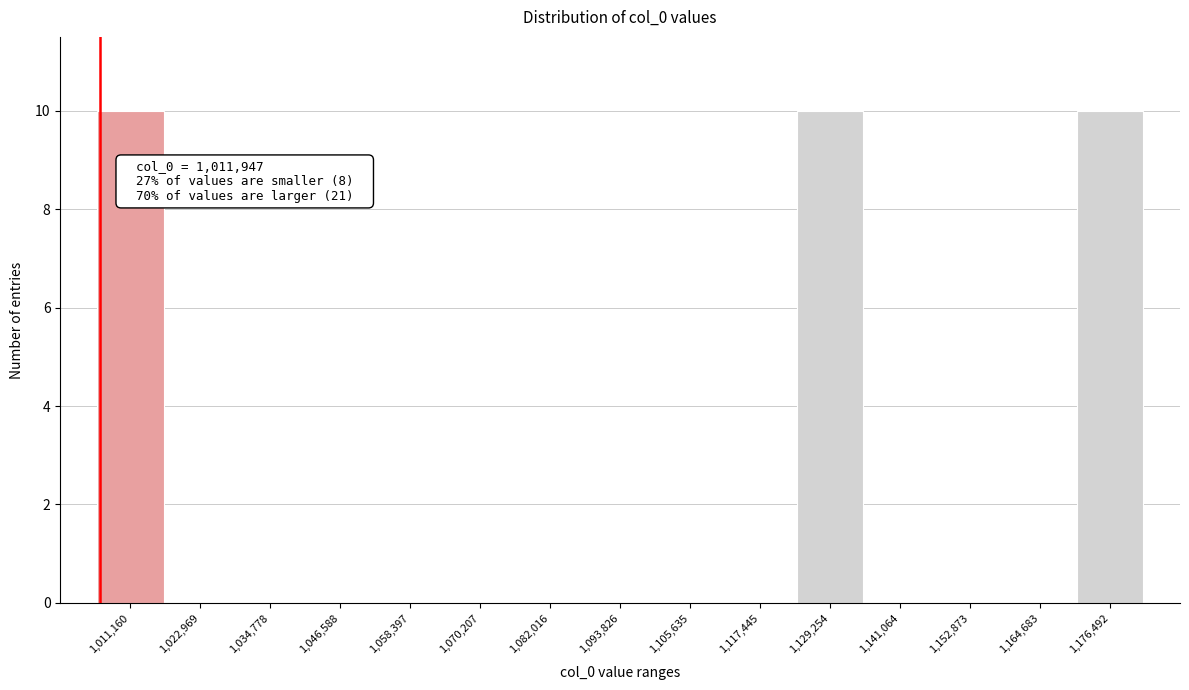

Reading left to right, transcribe all the data shown in this chart.

1,011,160=10	1,022,969=0	1,034,778=0	1,046,588=0	1,058,397=0	1,070,207=0	1,082,016=0	1,093,826=0	1,105,635=0	1,117,445=0	1,129,254=10	1,141,064=0	1,152,873=0	1,164,683=0	1,176,492=10